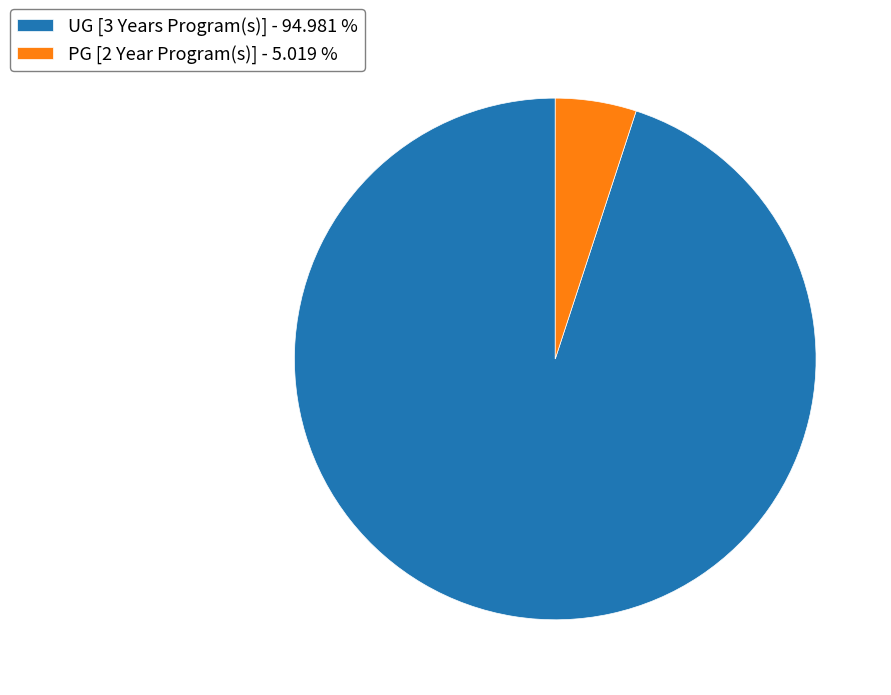

Which category has the smallest portion of the pie?

PG [2 Year Program(s)]